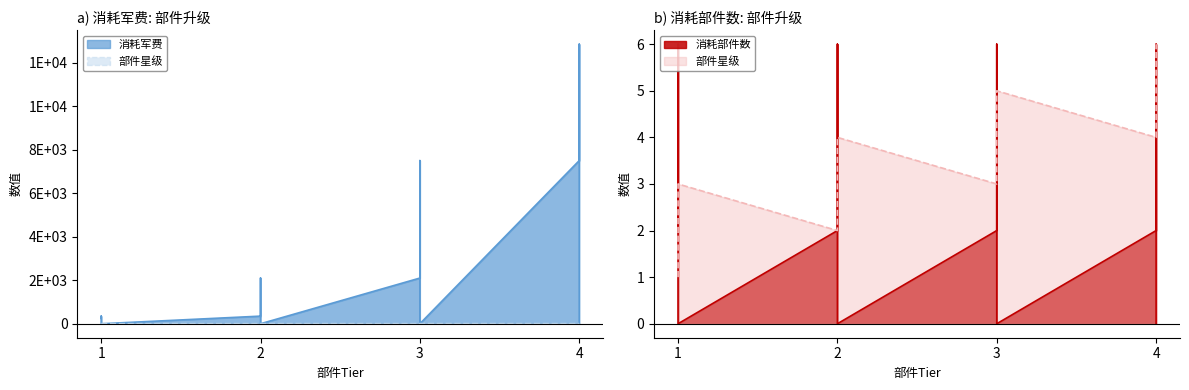

What is the value of the 消耗部件数 point at the 6th from the left?

2